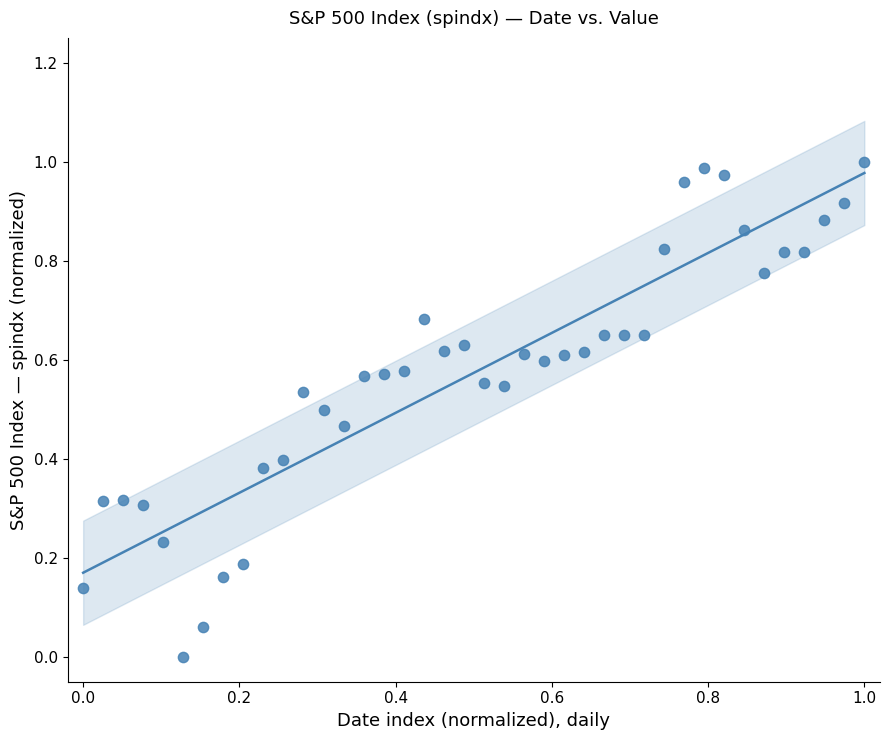

How many points are shown in the scatter plot?

40